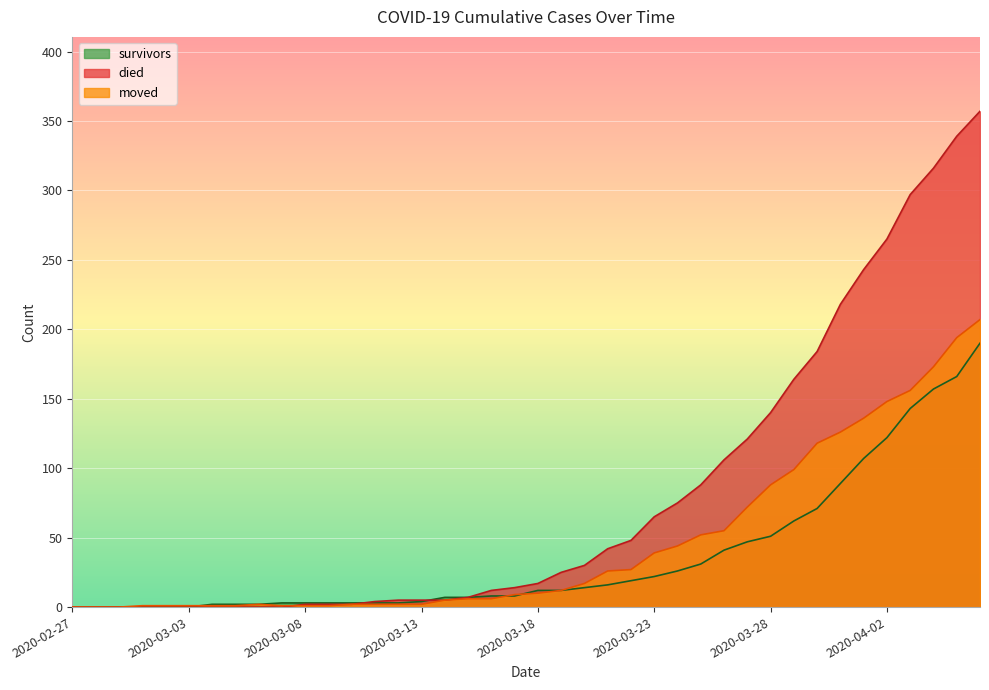

What is the average value of the moved series?

46